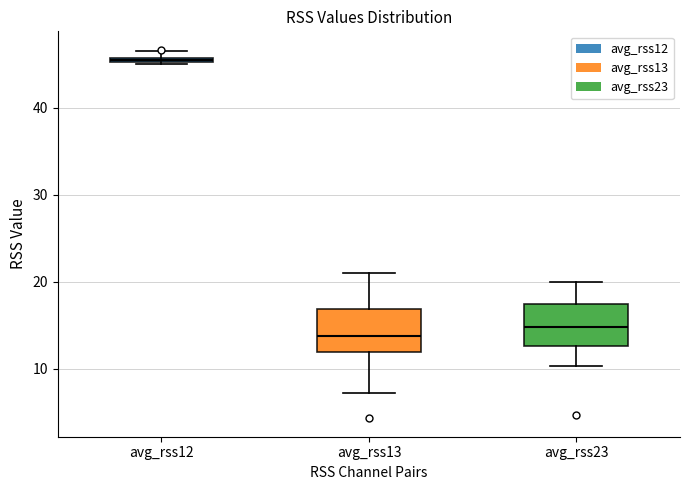

Which box has the lowest median line?

avg_rss13